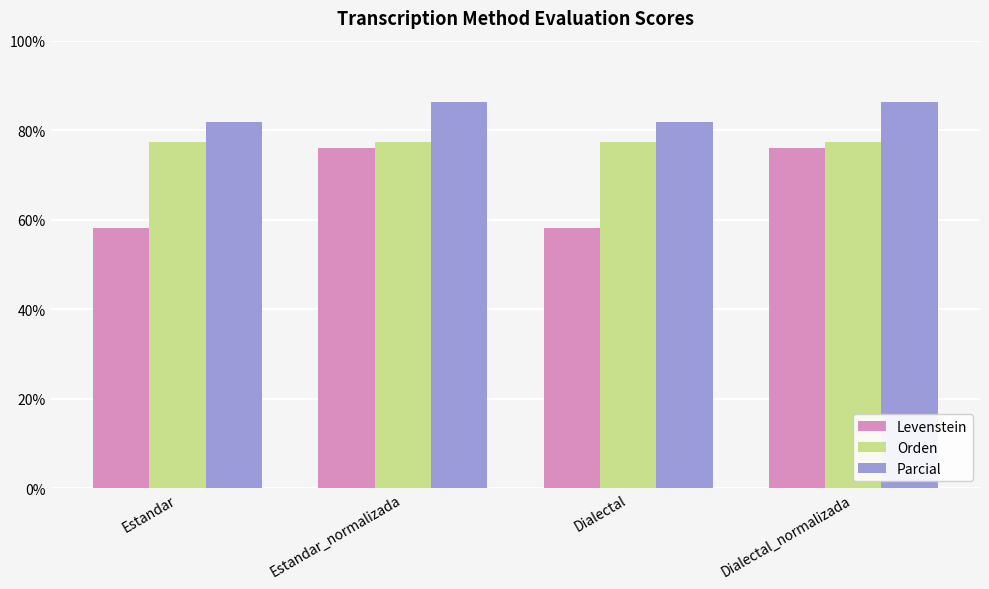

What is the sum of all Parcial values?

336.4